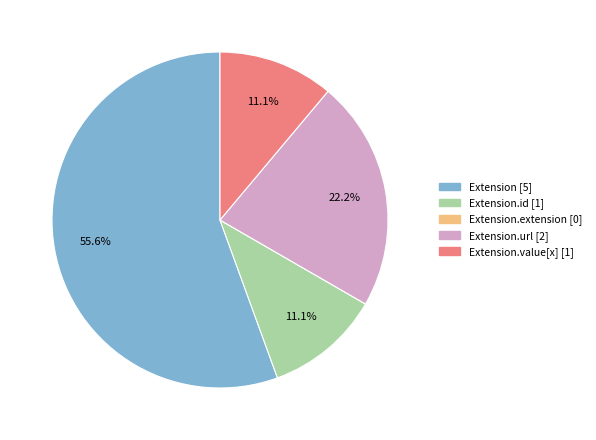

Is there a majority slice in this chart?

Yes